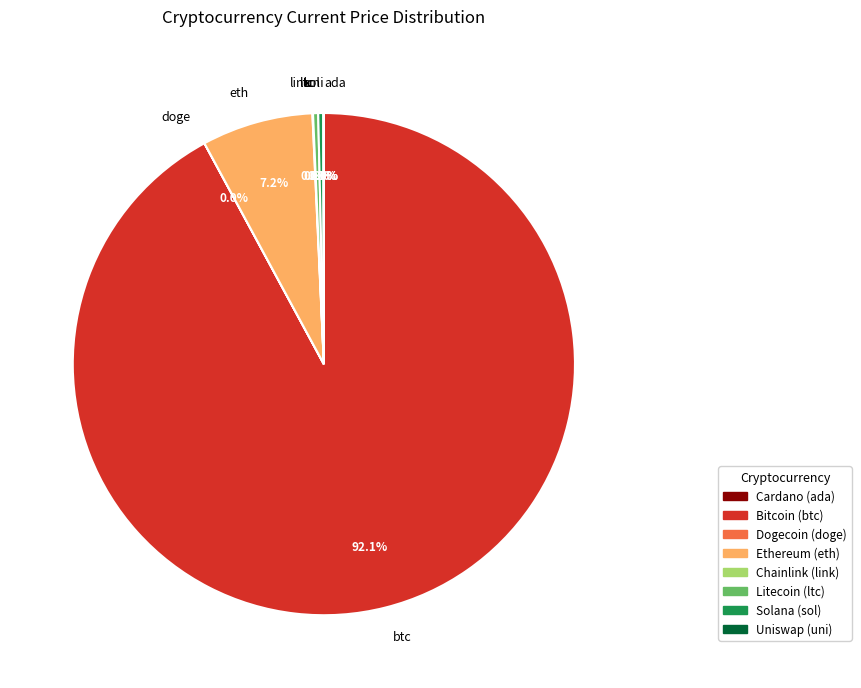

Which slice is the largest?

btc